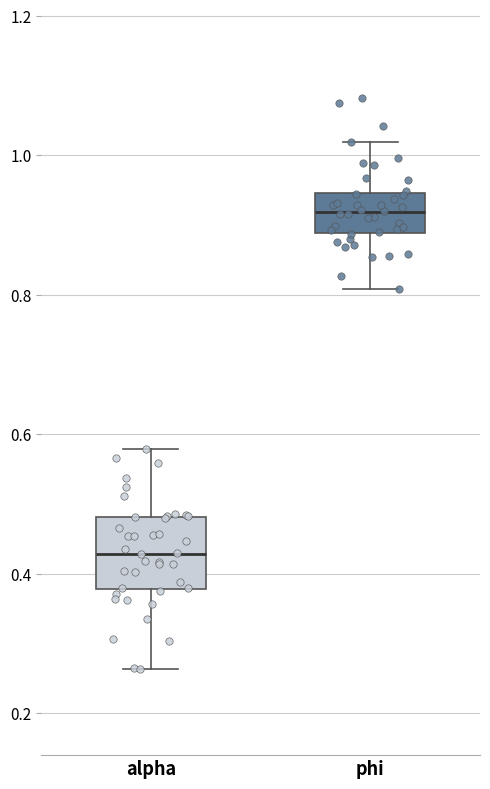

Which box's median line is the lowest?

alpha